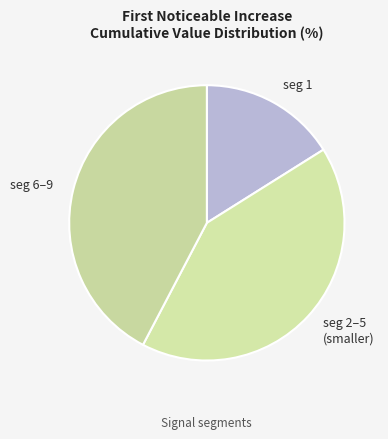

How many segments does this pie chart have?

3